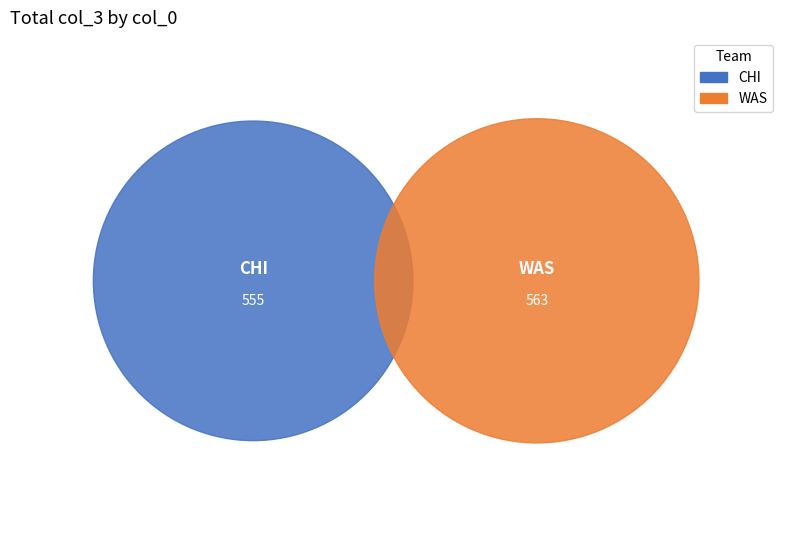

True or false: 30 accounts for 1% of the total.

False